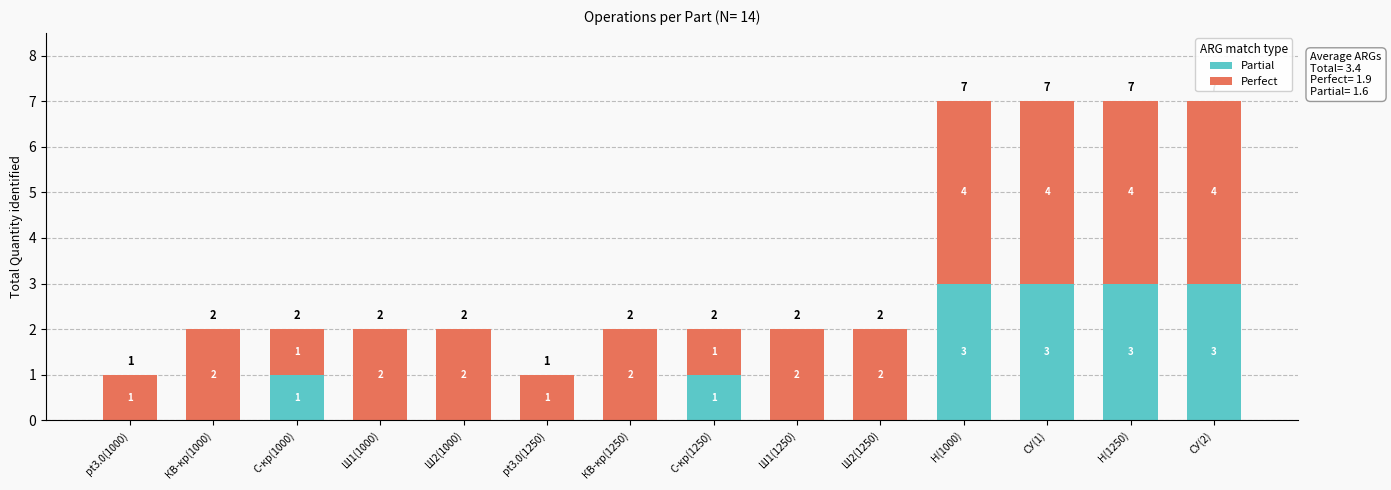

Are the bars grouped side by side (vs. stacked)?

No